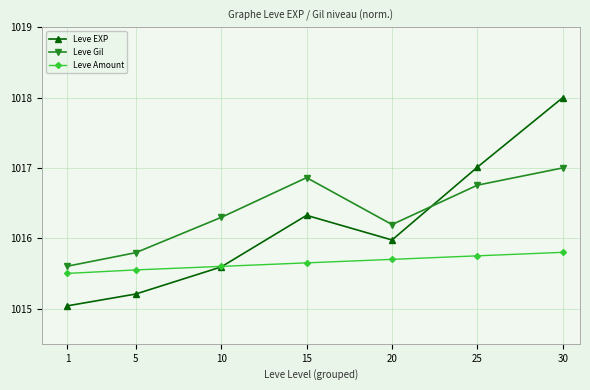

Which series changed the most between 1 and 5?

Leve Gil